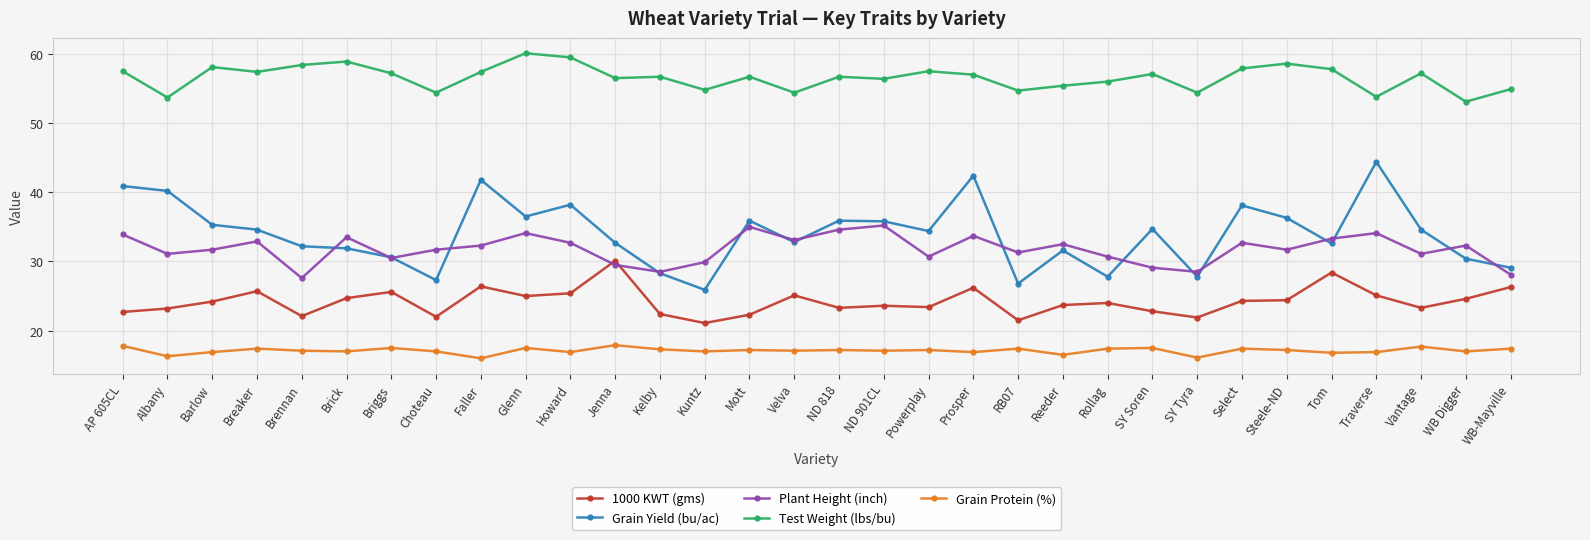

True or false: Grain Protein (%) has a value of 17.4 at Select.

True